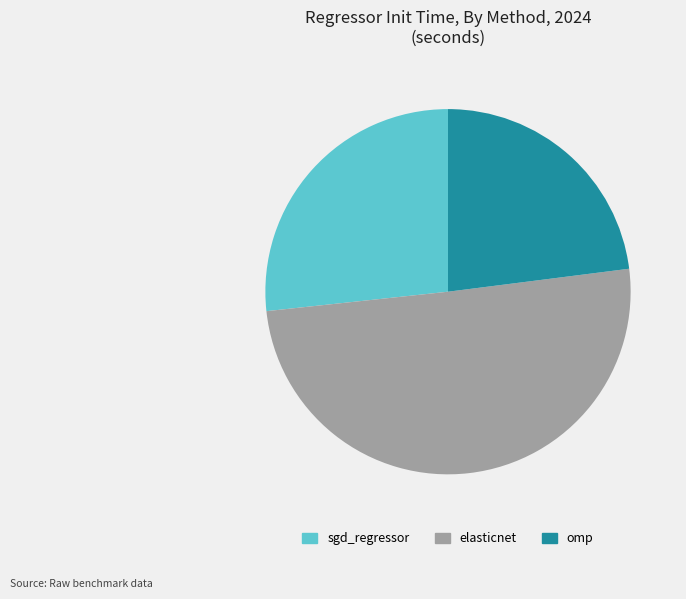

Count the number of slices in the pie.

3